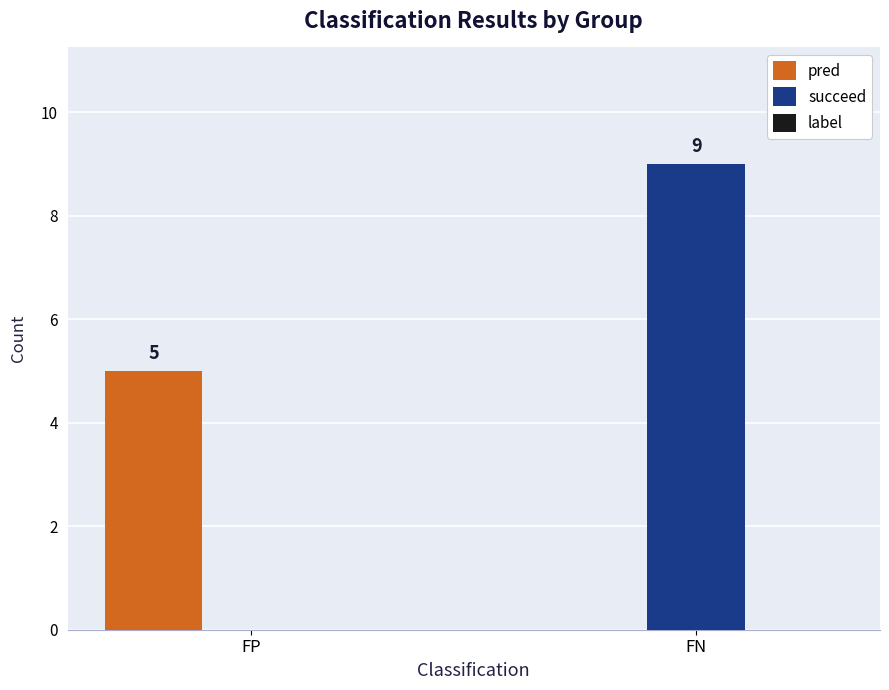

The pred series shows 0 at FN. True or false?

True